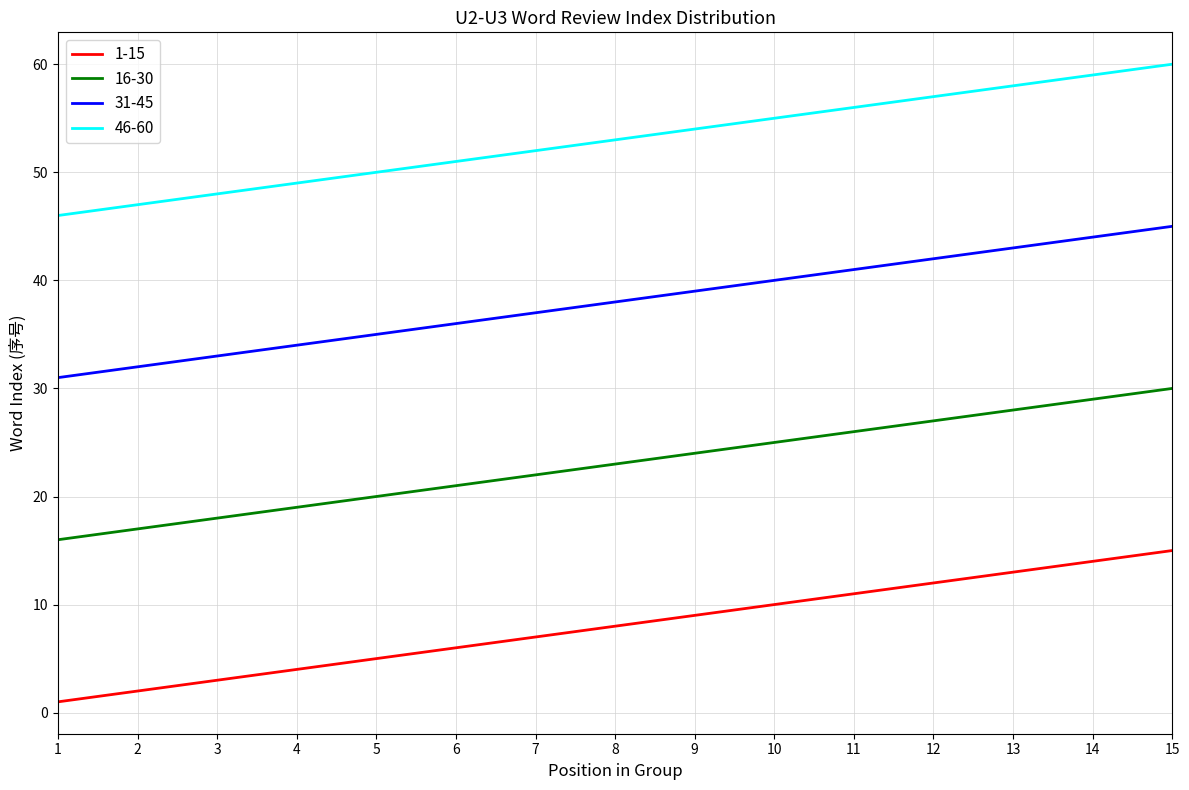

Is the value of 31-45 at 12 greater than the value of 46-60 at 14?

No